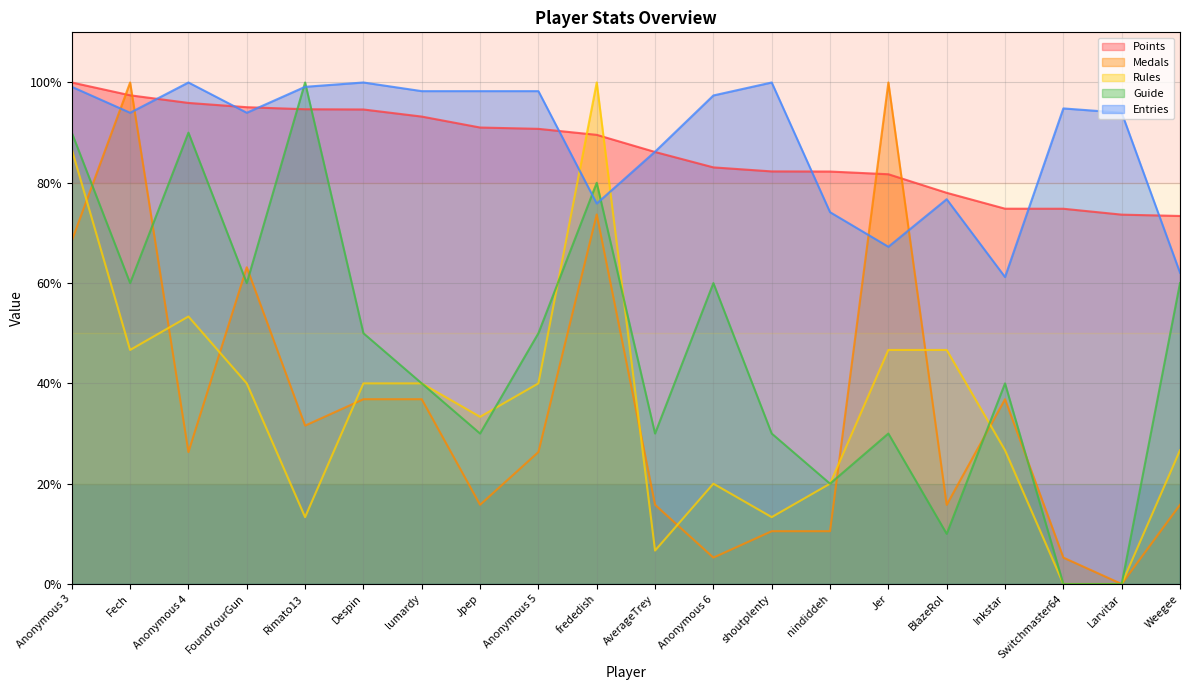

Rank the categories by Guide value from highest to lowest.

Rimato13, Anonymous 3, Anonymous 4, frededish, Fech, FoundYourGun, Anonymous 6, Weegee, Despin, Anonymous 5, lumardy, Inkstar, Jpep, AverageTrey, shoutplenty, Jer, nindiddeh, BlazeRol, Switchmaster64, Larvitar